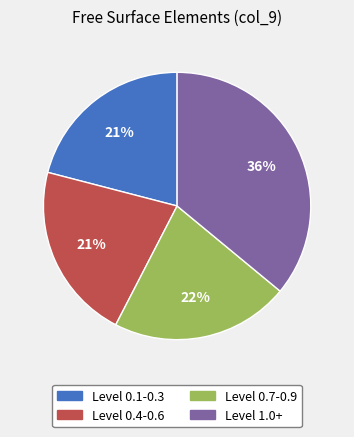

How many segments does this pie chart have?

4